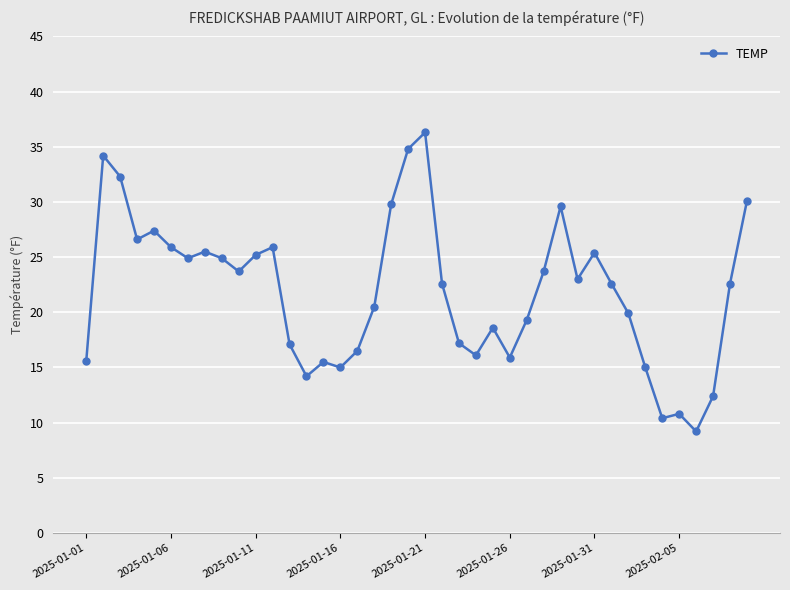

True or false: the data has more than 1 interior local peaks.

True